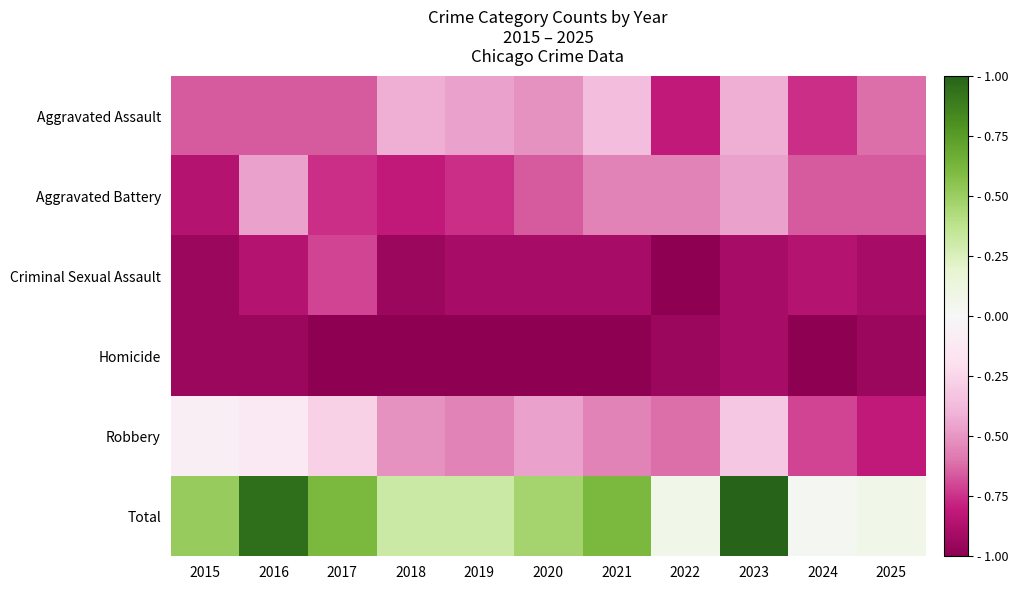

Rank the series at 2022 from lowest to highest value.

Criminal Sexual Assault, Homicide, Aggravated Assault, Robbery, Aggravated Battery, Total